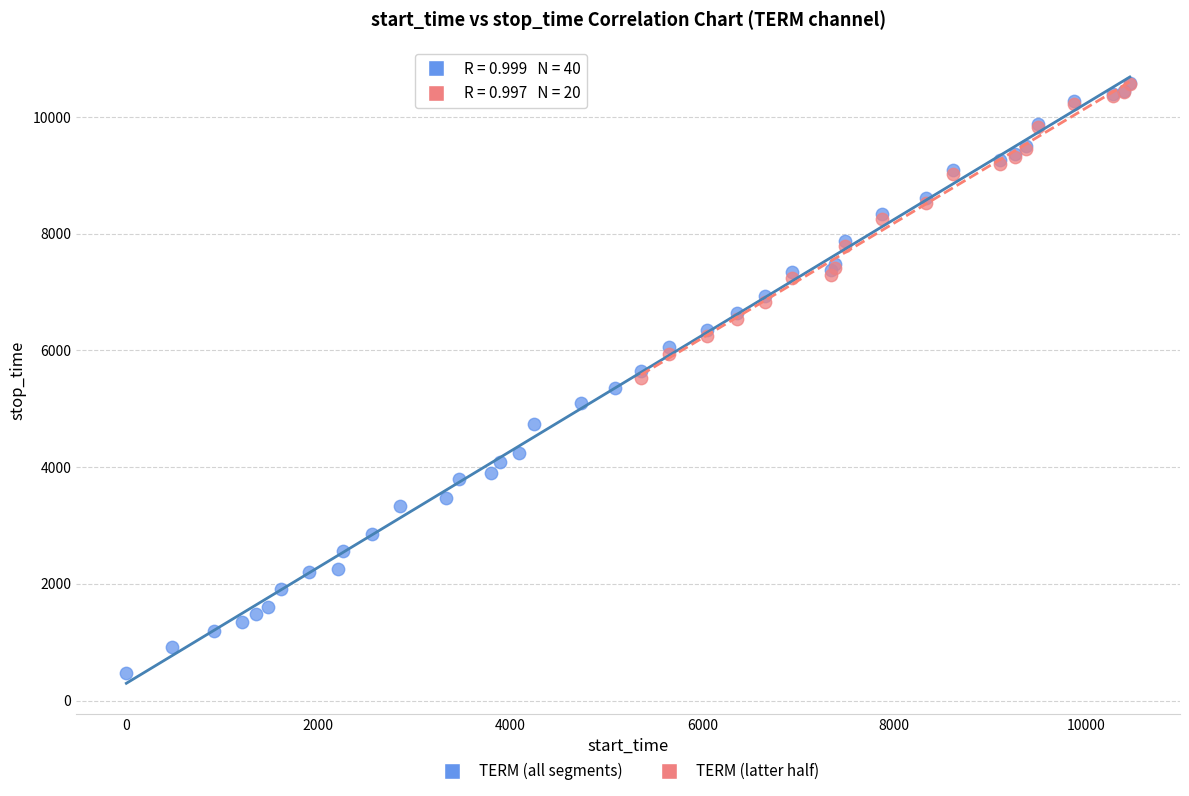

Which series has the widest spread of Y values?

TERM (all segments)